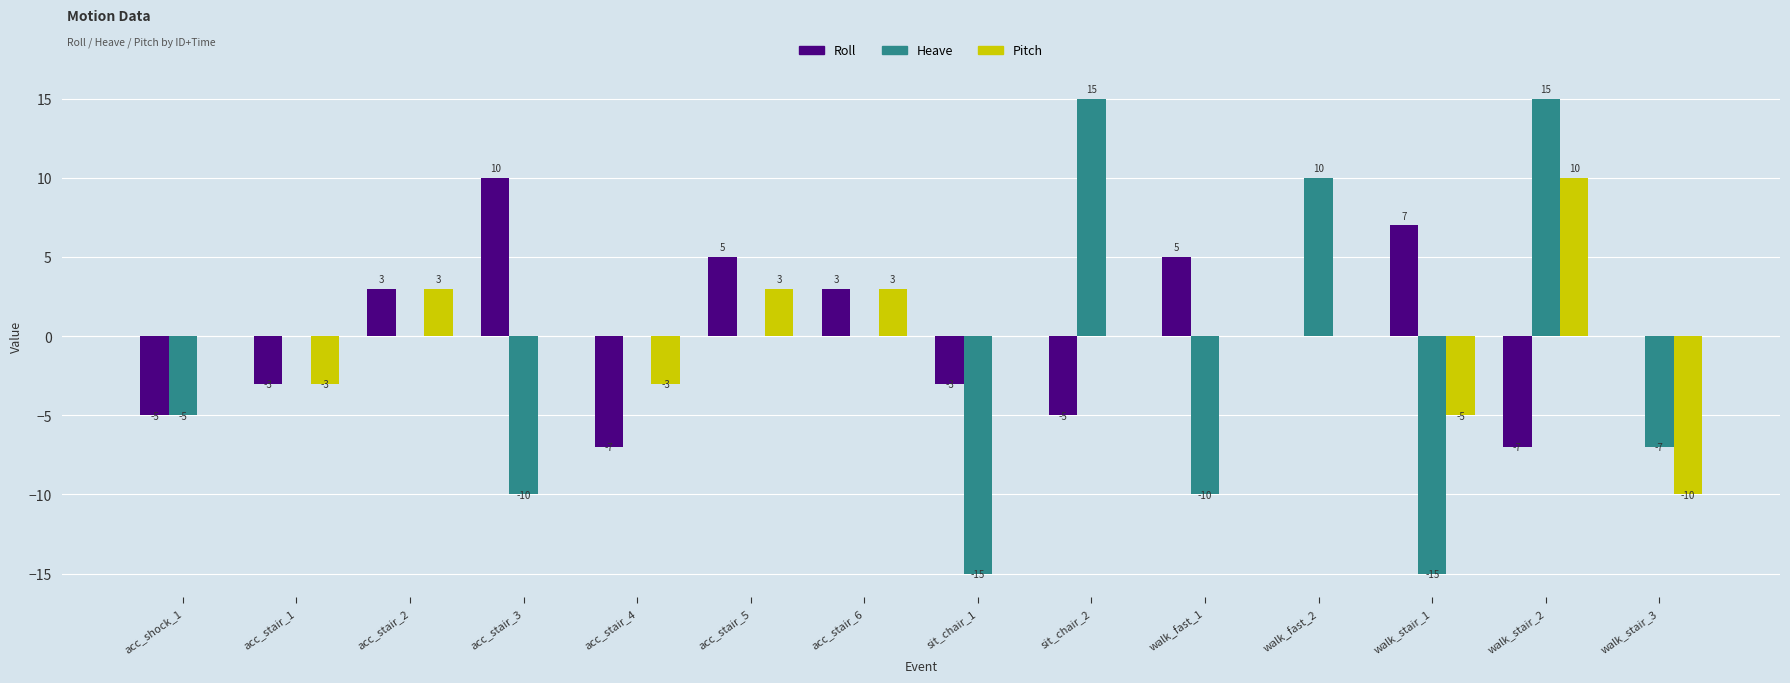

What is the approximate value of Roll at acc_stair_3, to the nearest 10?

10